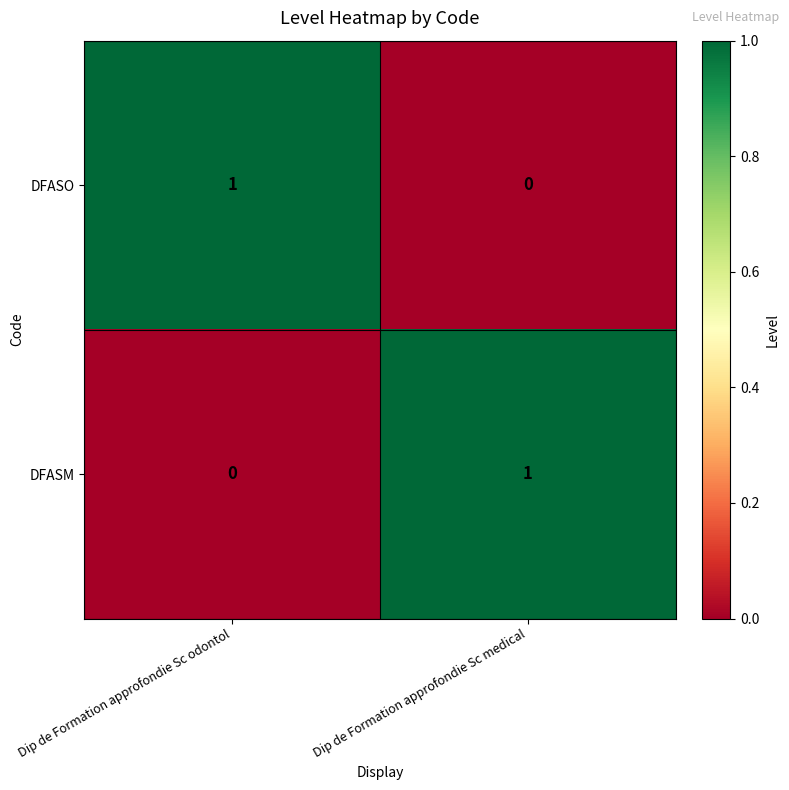

The DFASM series shows 0 at Dip de Formation approfondie Sc odontol. True or false?

True